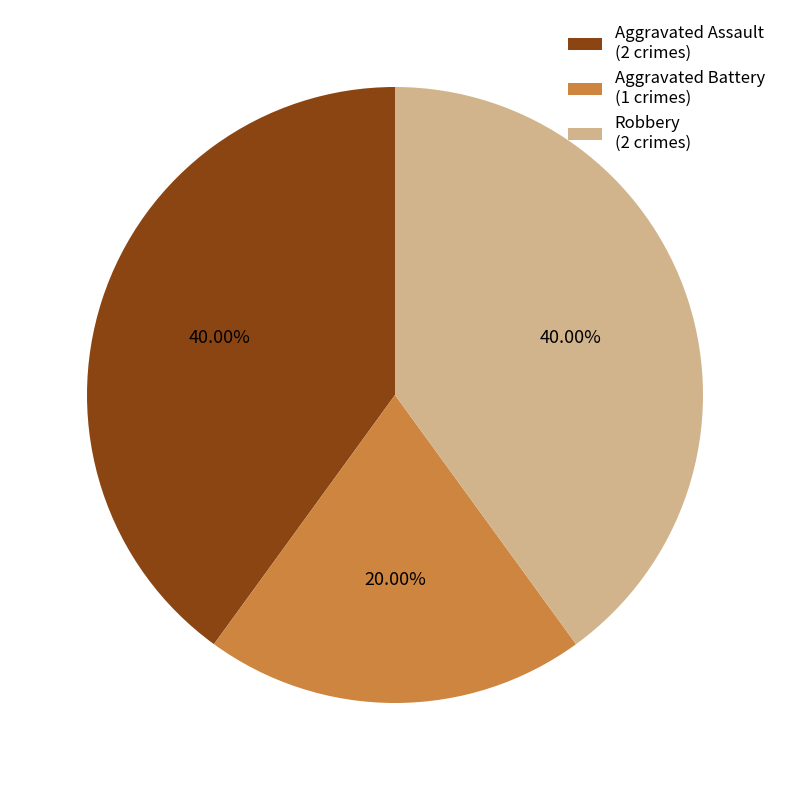

Combined, what portion of the pie is Robbery and Aggravated Assault?

80.0%